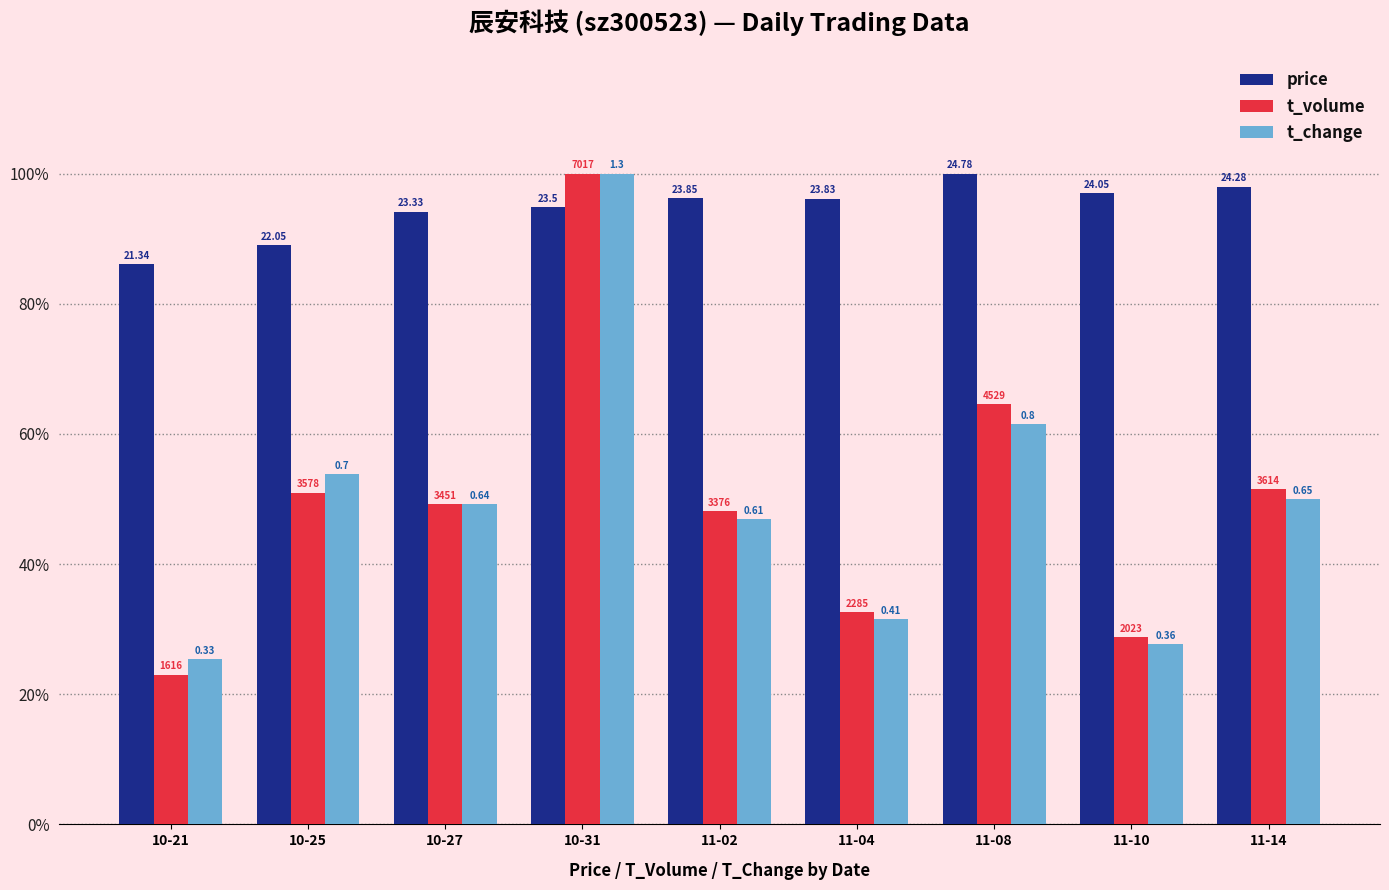

What are all the series names shown in the legend?

price, t_volume, t_change